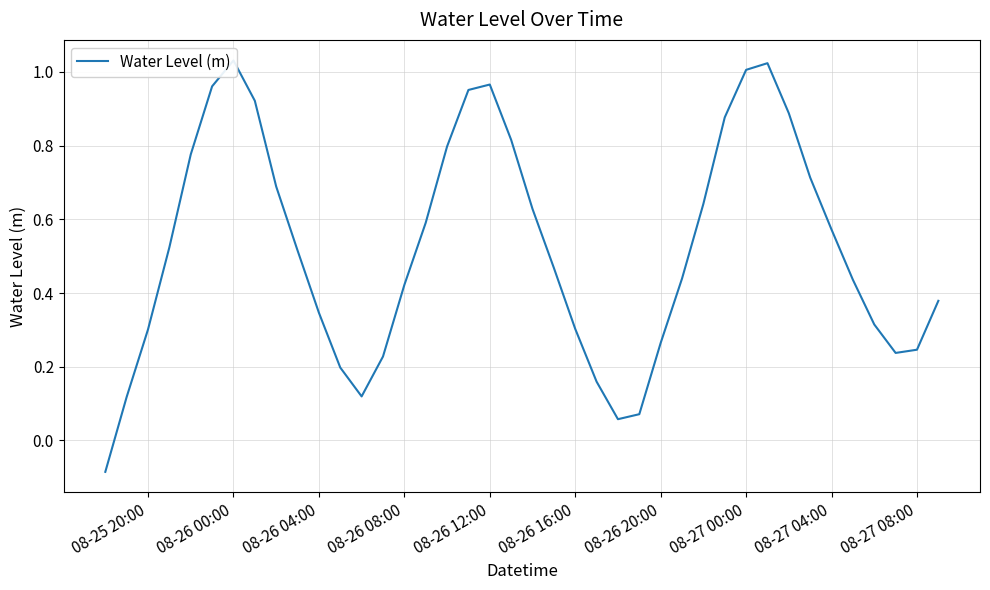

Reading left to right, transcribe all the data shown in this chart.

-0.1	0.1	0.3	0.5	0.8	1.0	1.0	0.9	0.7	0.5	0.3	0.2	0.1	0.2	0.4	0.6	0.8	1.0	1.0	0.8	0.6	0.5	0.3	0.2	0.1	0.1	0.3	0.4	0.6	0.9	1.0	1.0	0.9	0.7	0.6	0.4	0.3	0.2	0.2	0.4